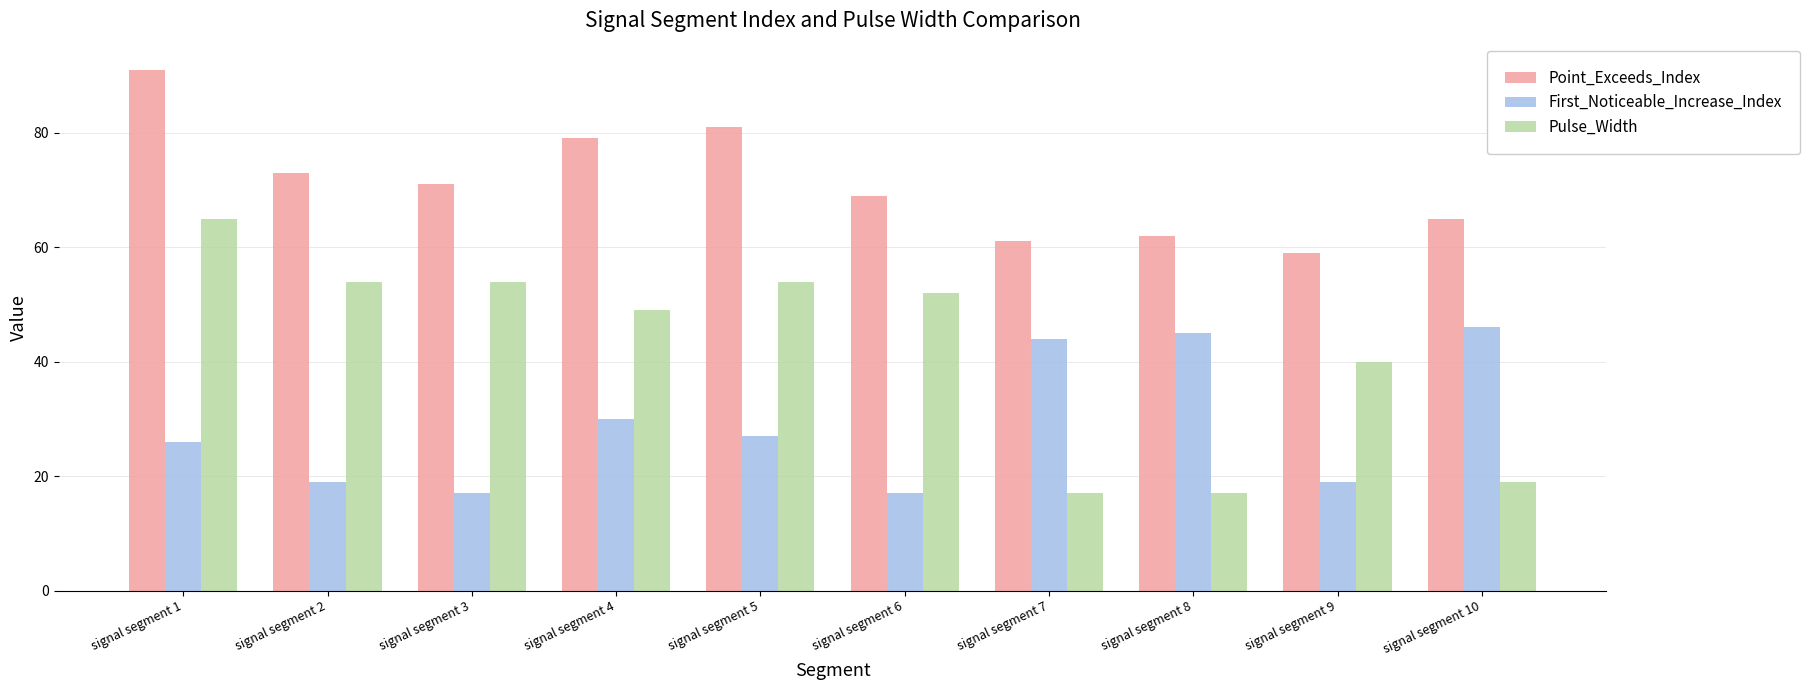

How many bars are there in total?

30